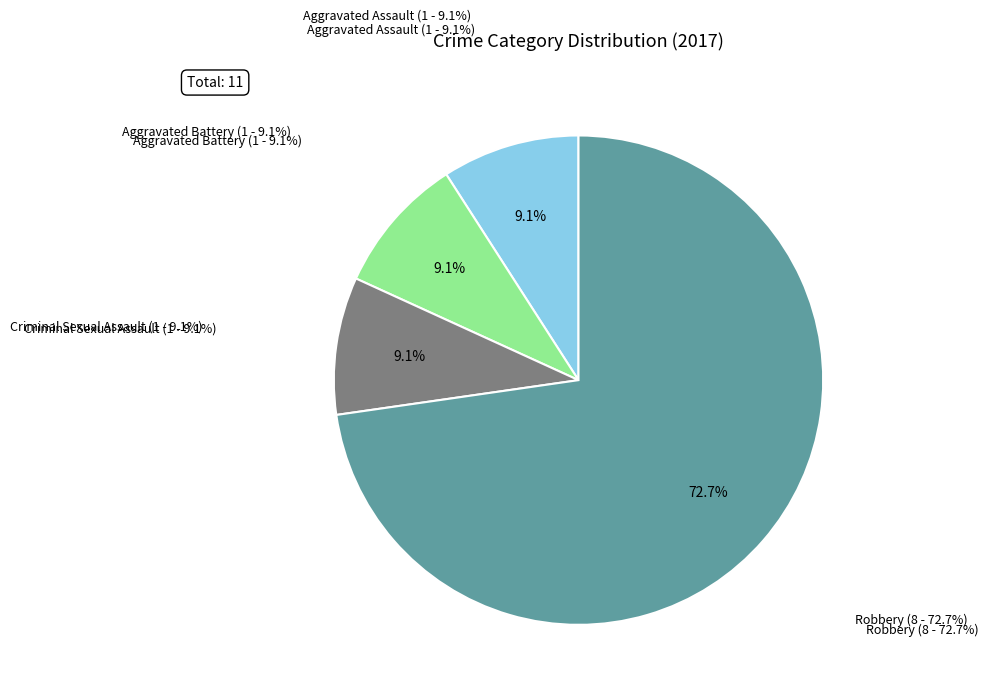

What is the change in value from Aggravated Assault to Robbery?

+7